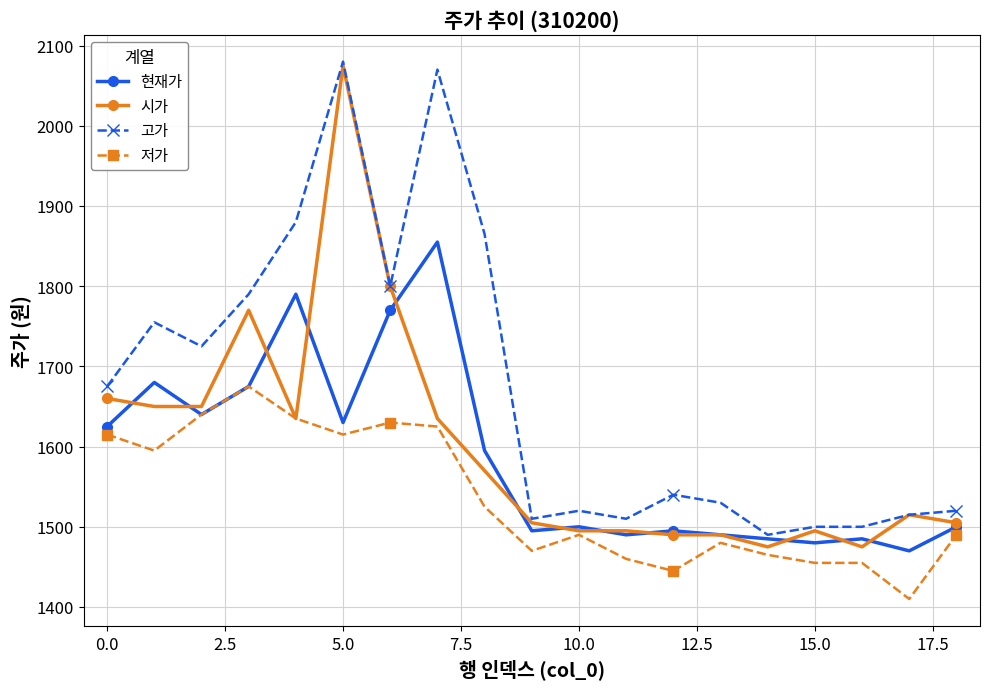

What is the maximum value shown in the chart?

2080